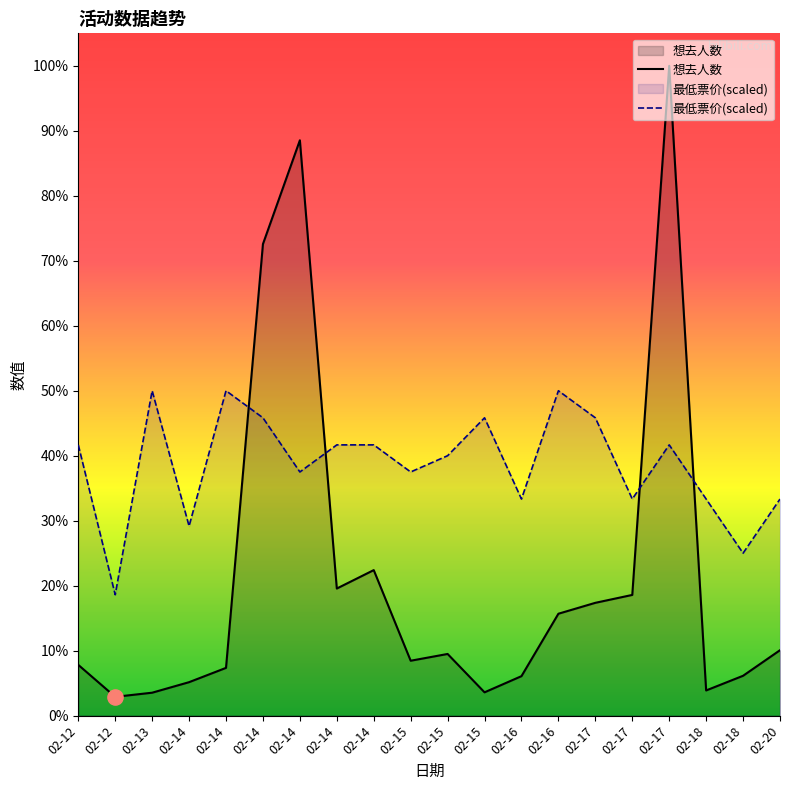

Which series has the largest total across all categories?

最低票价(scaled)